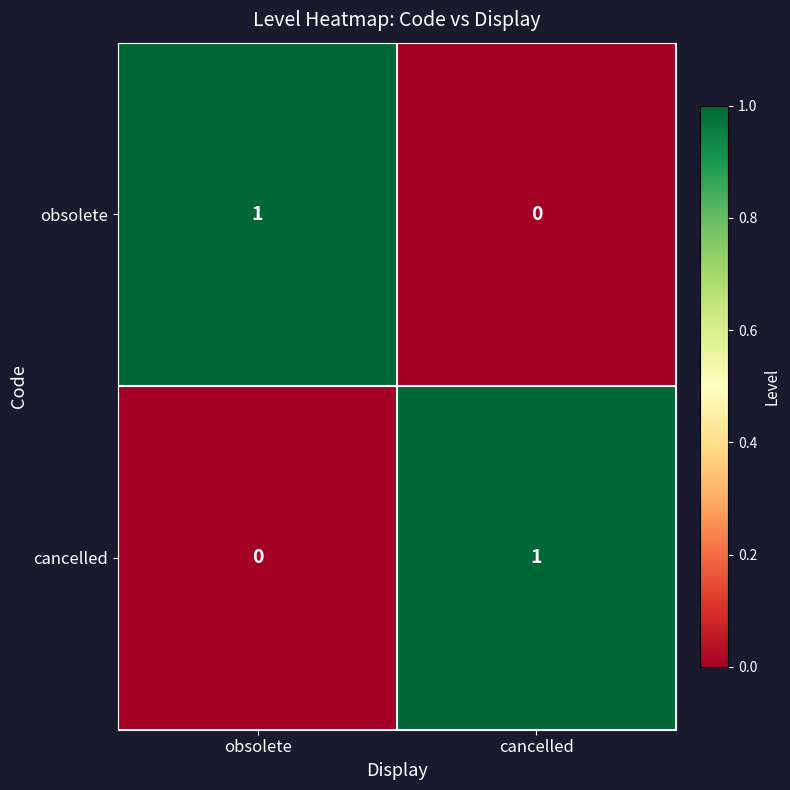

True or false: cancelled has a value of 0 at obsolete.

True